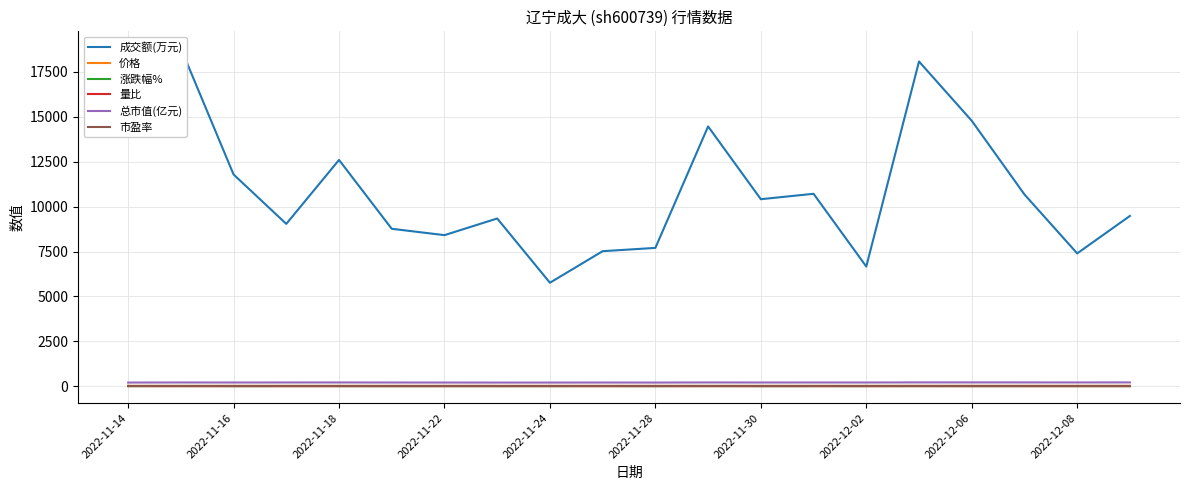

Rank the series at 13 from lowest to highest value.

涨跌幅%, 量比, 价格, 市盈率, 总市值(亿元), 成交额(万元)